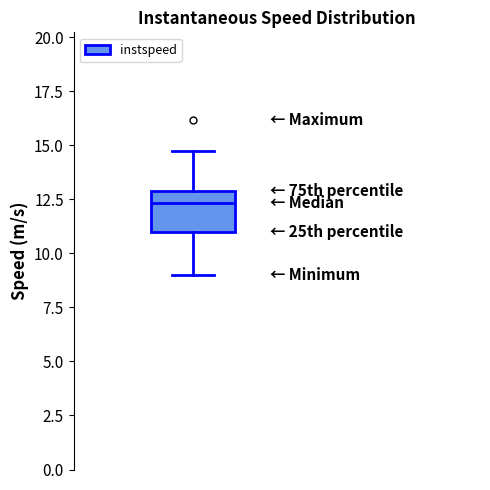

Where does the upper whisker of the box end on the y-axis? The values are not printed on the chart, so give them approximately, as read against the axis.

14.5